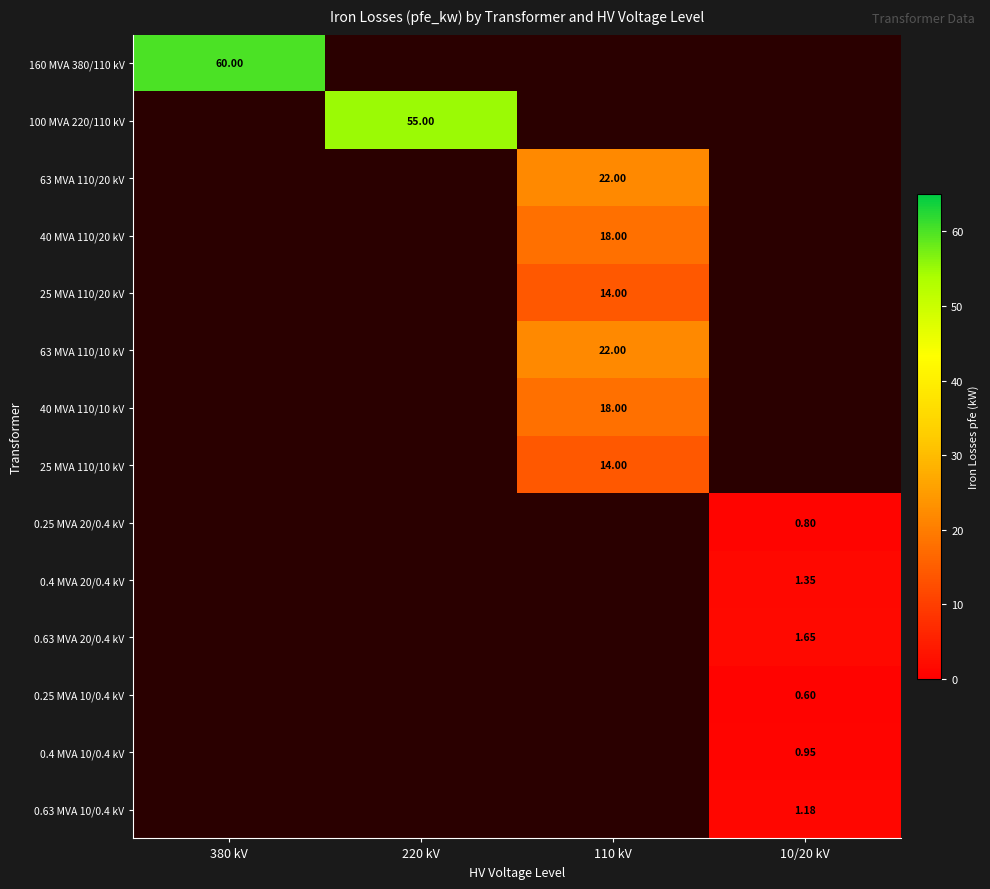

How many positive values does the 0.25 MVA 10/0.4 kV series have?

1